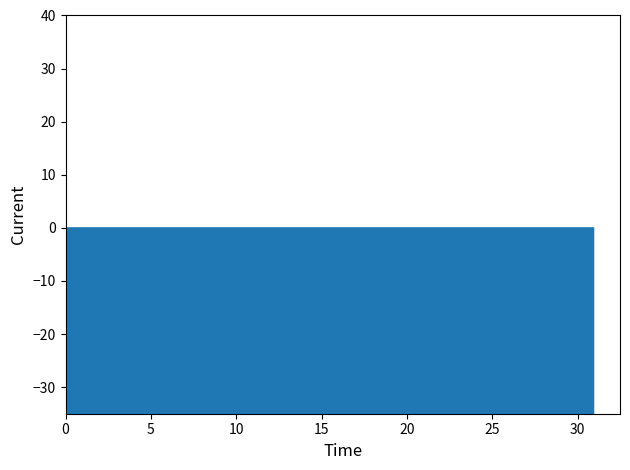

How many lines are shown in the chart?

1